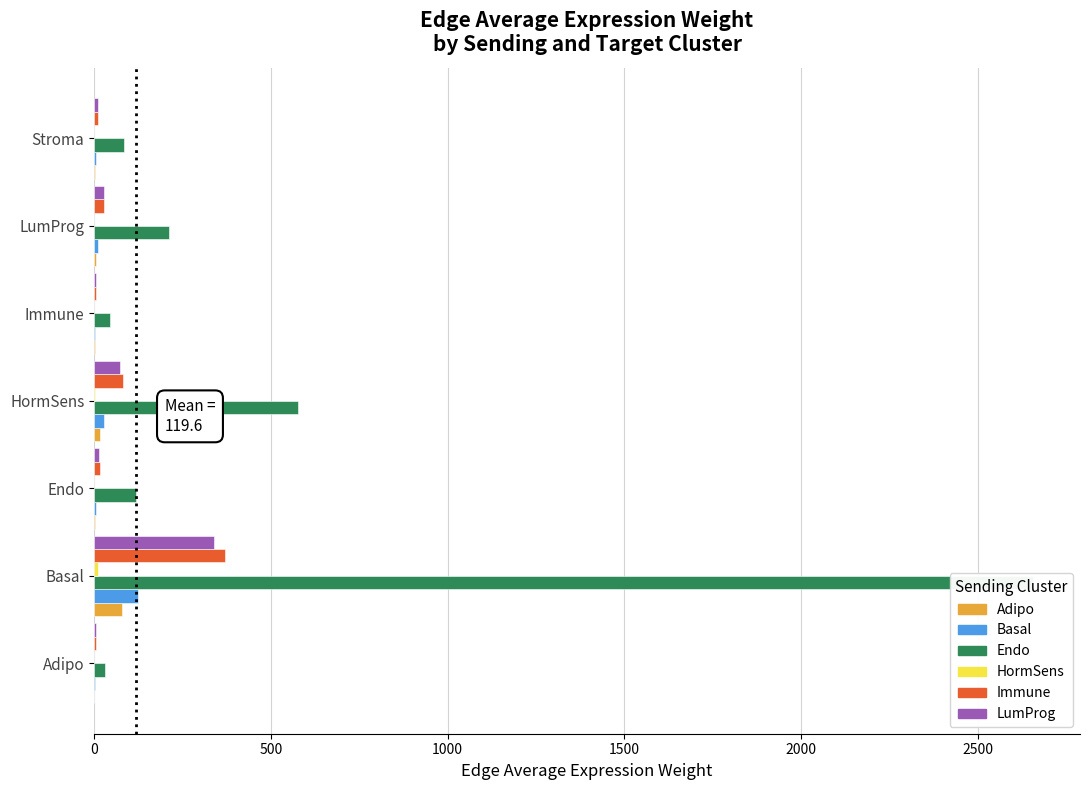

At Adipo, list the series in order from smallest to largest.

HormSens, Adipo, Basal, LumProg, Immune, Endo